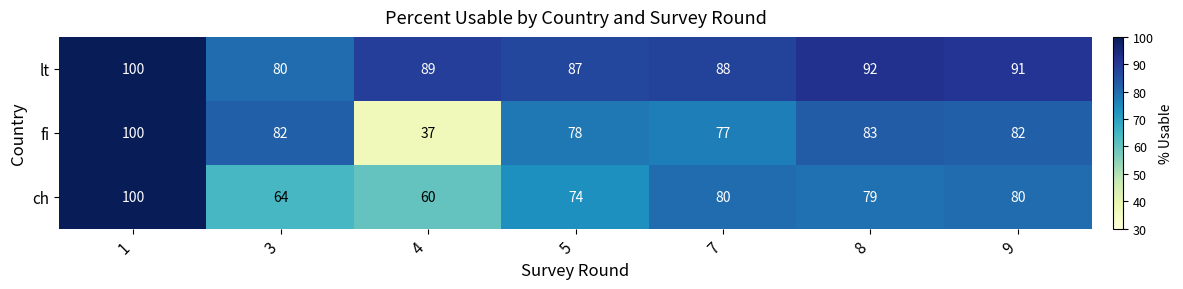

True or false: lt has a value of 166 at 1.

False